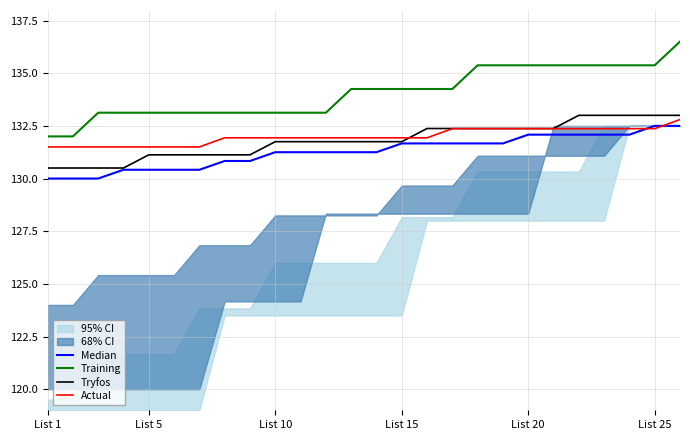

What is the smallest value displayed?

130.0